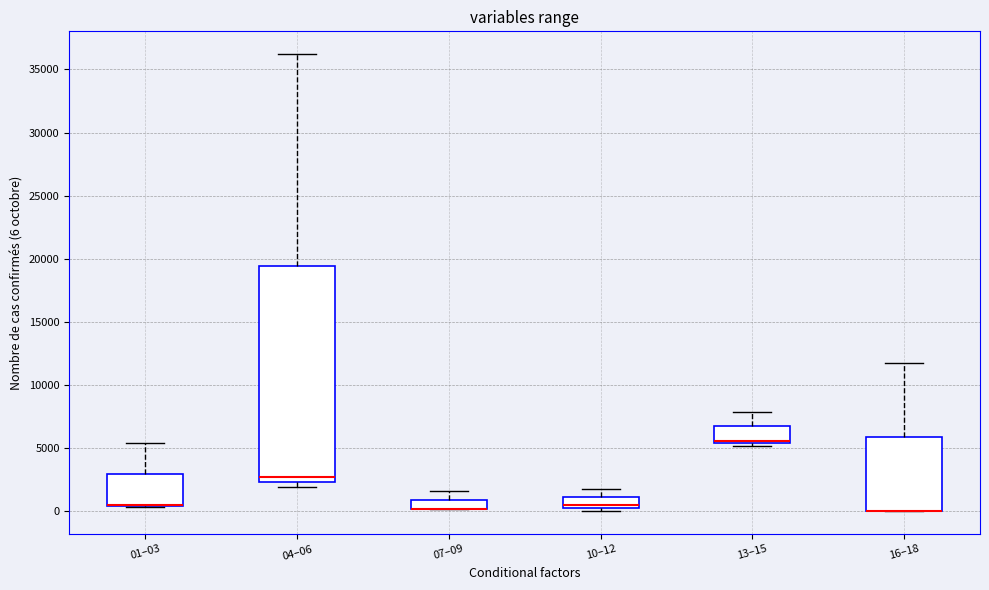

Comparing the boxes themselves (not the whiskers), which one is the tallest?

04–06